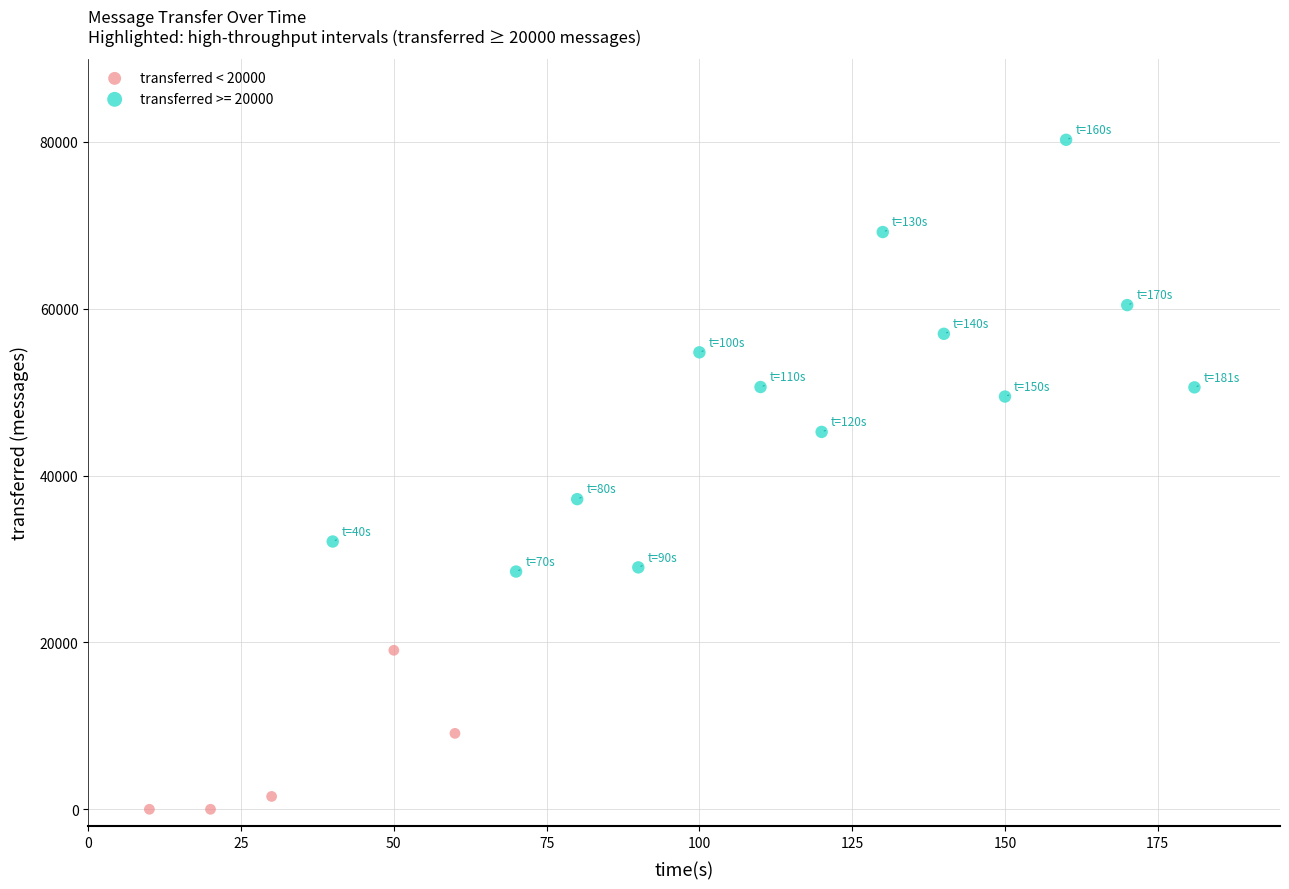

Which series reaches the maximum Y coordinate?

transferred >= 20000